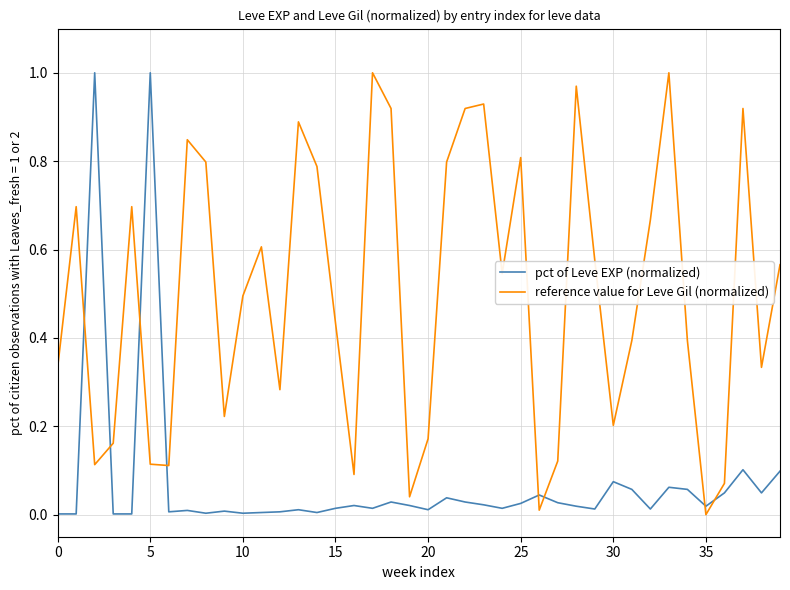

How many times do pct of Leve EXP (normalized) and reference value for Leve Gil (normalized) cross each other?

8